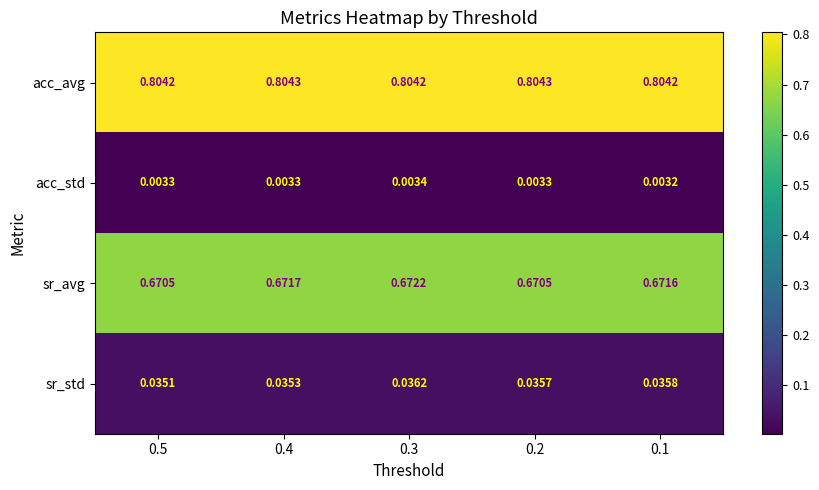

Which series has the largest total across all categories?

acc_avg